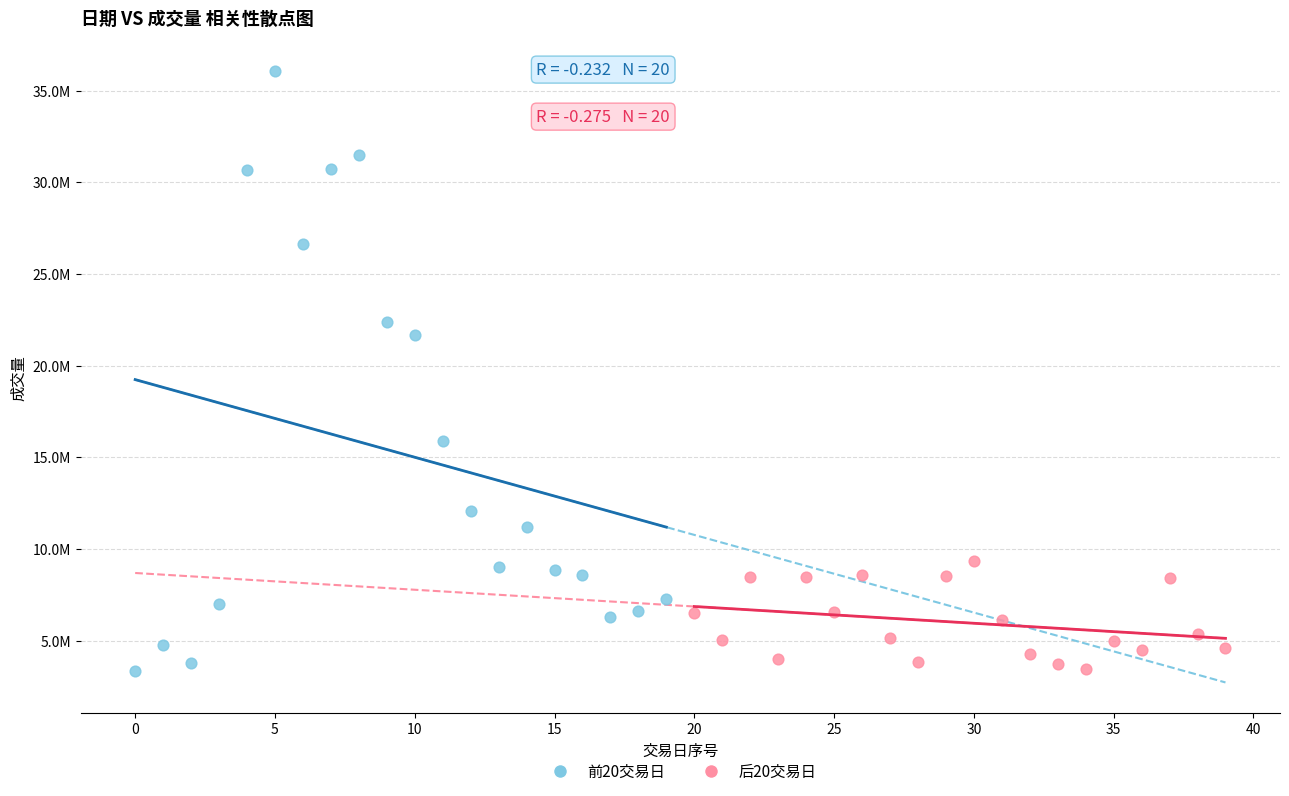

What are all the series names shown in the legend?

前20交易日, 后20交易日